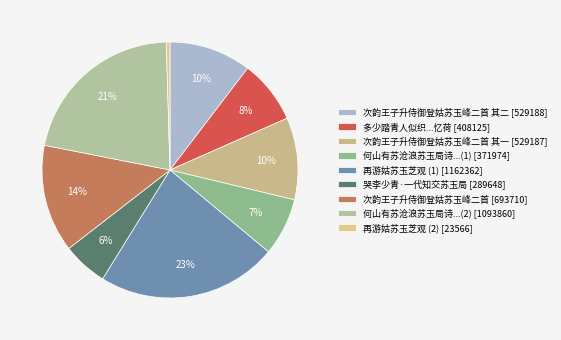

Count the number of slices in the pie.

9